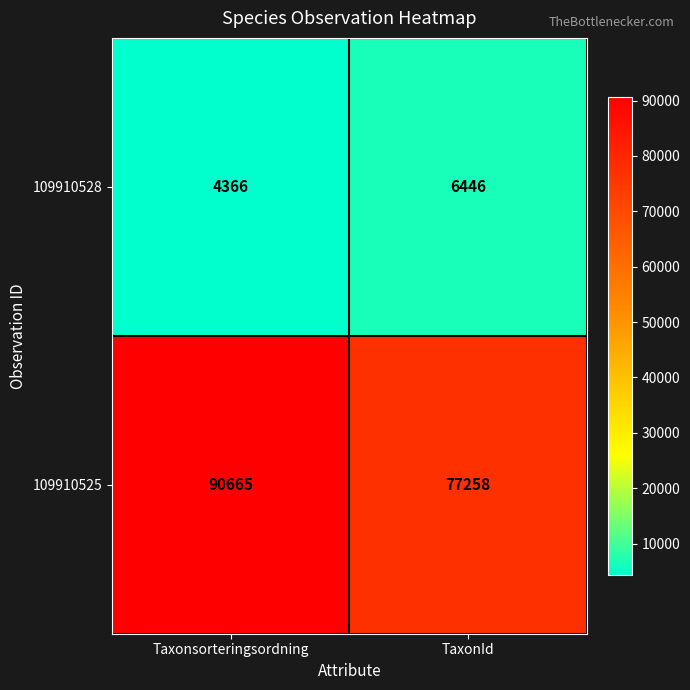

Which series changed the most between Taxonsorteringsordning and TaxonId?

109910525